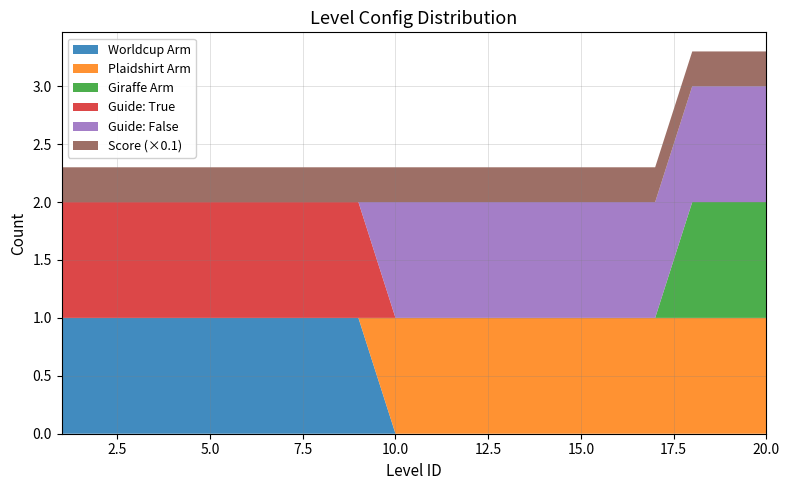

Reading left to right, what are all the values shown in this chart?

Worldcup: 1=1	2=1	3=1	4=1	5=1	6=1	7=1	8=1	9=1	10=0	11=0	12=0	13=0	14=0	15=0	16=0	17=0	18=0	19=0	20=0
Plaidshirt: 1=0	2=0	3=0	4=0	5=0	6=0	7=0	8=0	9=0	10=1	11=1	12=1	13=1	14=1	15=1	16=1	17=1	18=1	19=1	20=1
Giraffe: 1=0	2=0	3=0	4=0	5=0	6=0	7=0	8=0	9=0	10=0	11=0	12=0	13=0	14=0	15=0	16=0	17=0	18=1	19=1	20=1
guide_True: 1=1	2=1	3=1	4=1	5=1	6=1	7=1	8=1	9=1	10=0	11=0	12=0	13=0	14=0	15=0	16=0	17=0	18=0	19=0	20=0
guide_False: 1=0	2=0	3=0	4=0	5=0	6=0	7=0	8=0	9=0	10=1	11=1	12=1	13=1	14=1	15=1	16=1	17=1	18=1	19=1	20=1
score: 1=3	2=3	3=3	4=3	5=3	6=3	7=3	8=3	9=3	10=3	11=3	12=3	13=3	14=3	15=3	16=3	17=3	18=3	19=3	20=3